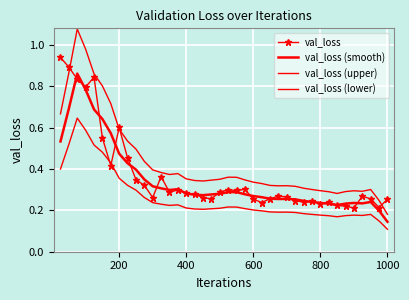

True or false: val_loss (lower) and val_loss (smooth) intersect in this chart.

False